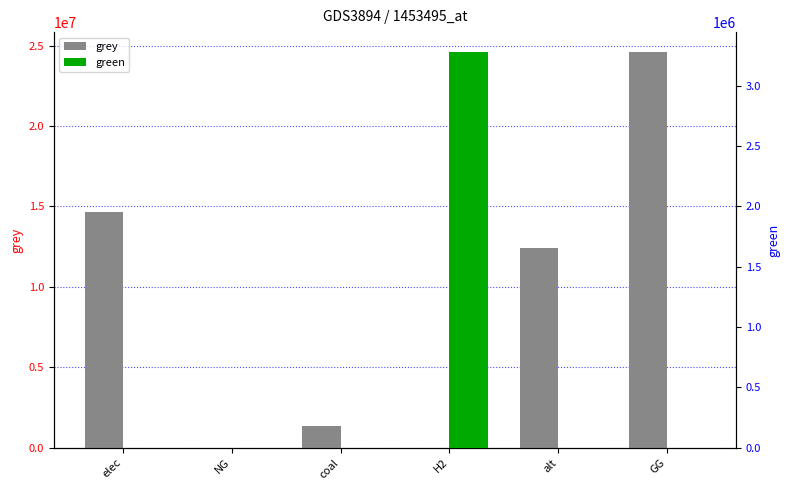

How many distinct data groups are displayed?

2